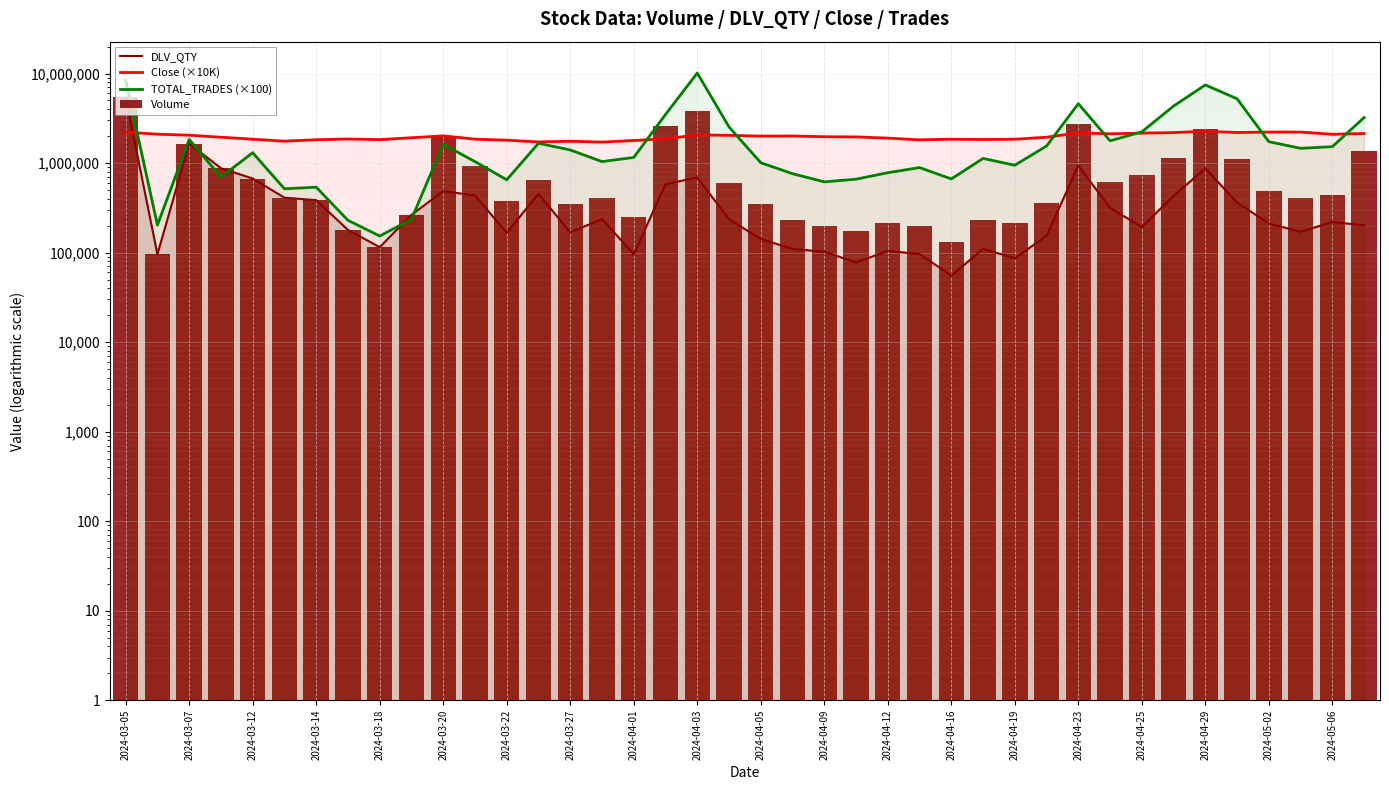

Which series has the widest spread of values?

TOTAL_TRADES (×100)